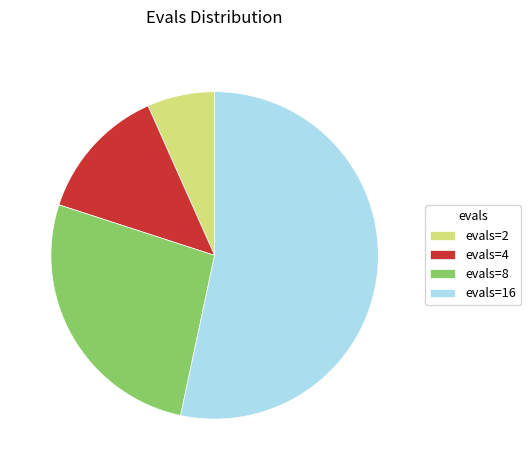

Is it true that evals=2 is 7% of the pie?

True